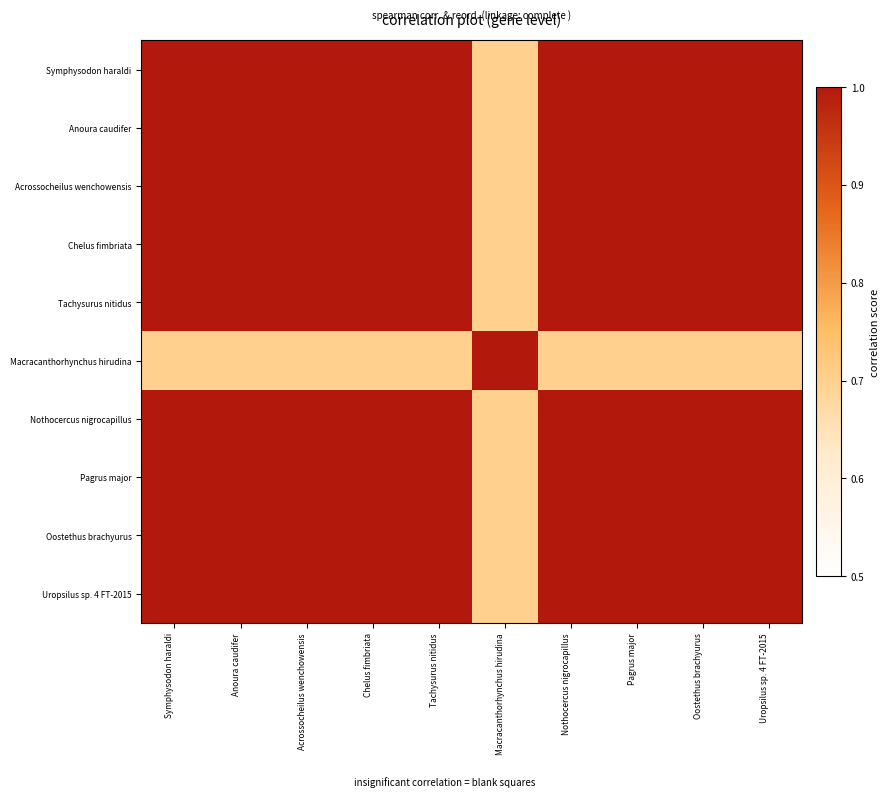

Reading right to left, what are all the values shown in this chart?

Symphysodon haraldi: Uropsilus sp. 4 FT-2015=1.0	Oostethus brachyurus=1.0	Pagrus major=1.0	Nothocercus nigrocapillus=1.0	Macracanthorhynchus hirudina=0.7	Tachysurus nitidus=1.0	Chelus fimbriata=1.0	Acrossocheilus wenchowensis=1.0	Anoura caudifer=1.0	Symphysodon haraldi=1.0
Anoura caudifer: Uropsilus sp. 4 FT-2015=1.0	Oostethus brachyurus=1.0	Pagrus major=1.0	Nothocercus nigrocapillus=1.0	Macracanthorhynchus hirudina=0.7	Tachysurus nitidus=1.0	Chelus fimbriata=1.0	Acrossocheilus wenchowensis=1.0	Anoura caudifer=1.0	Symphysodon haraldi=1.0
Acrossocheilus wenchowensis: Uropsilus sp. 4 FT-2015=1.0	Oostethus brachyurus=1.0	Pagrus major=1.0	Nothocercus nigrocapillus=1.0	Macracanthorhynchus hirudina=0.7	Tachysurus nitidus=1.0	Chelus fimbriata=1.0	Acrossocheilus wenchowensis=1.0	Anoura caudifer=1.0	Symphysodon haraldi=1.0
Chelus fimbriata: Uropsilus sp. 4 FT-2015=1.0	Oostethus brachyurus=1.0	Pagrus major=1.0	Nothocercus nigrocapillus=1.0	Macracanthorhynchus hirudina=0.7	Tachysurus nitidus=1.0	Chelus fimbriata=1.0	Acrossocheilus wenchowensis=1.0	Anoura caudifer=1.0	Symphysodon haraldi=1.0
Tachysurus nitidus: Uropsilus sp. 4 FT-2015=1.0	Oostethus brachyurus=1.0	Pagrus major=1.0	Nothocercus nigrocapillus=1.0	Macracanthorhynchus hirudina=0.7	Tachysurus nitidus=1.0	Chelus fimbriata=1.0	Acrossocheilus wenchowensis=1.0	Anoura caudifer=1.0	Symphysodon haraldi=1.0
Macracanthorhynchus hirudina: Uropsilus sp. 4 FT-2015=0.7	Oostethus brachyurus=0.7	Pagrus major=0.7	Nothocercus nigrocapillus=0.7	Macracanthorhynchus hirudina=1.0	Tachysurus nitidus=0.7	Chelus fimbriata=0.7	Acrossocheilus wenchowensis=0.7	Anoura caudifer=0.7	Symphysodon haraldi=0.7
Nothocercus nigrocapillus: Uropsilus sp. 4 FT-2015=1.0	Oostethus brachyurus=1.0	Pagrus major=1.0	Nothocercus nigrocapillus=1.0	Macracanthorhynchus hirudina=0.7	Tachysurus nitidus=1.0	Chelus fimbriata=1.0	Acrossocheilus wenchowensis=1.0	Anoura caudifer=1.0	Symphysodon haraldi=1.0
Pagrus major: Uropsilus sp. 4 FT-2015=1.0	Oostethus brachyurus=1.0	Pagrus major=1.0	Nothocercus nigrocapillus=1.0	Macracanthorhynchus hirudina=0.7	Tachysurus nitidus=1.0	Chelus fimbriata=1.0	Acrossocheilus wenchowensis=1.0	Anoura caudifer=1.0	Symphysodon haraldi=1.0
Oostethus brachyurus: Uropsilus sp. 4 FT-2015=1.0	Oostethus brachyurus=1.0	Pagrus major=1.0	Nothocercus nigrocapillus=1.0	Macracanthorhynchus hirudina=0.7	Tachysurus nitidus=1.0	Chelus fimbriata=1.0	Acrossocheilus wenchowensis=1.0	Anoura caudifer=1.0	Symphysodon haraldi=1.0
Uropsilus sp. 4 FT-2015: Uropsilus sp. 4 FT-2015=1.0	Oostethus brachyurus=1.0	Pagrus major=1.0	Nothocercus nigrocapillus=1.0	Macracanthorhynchus hirudina=0.7	Tachysurus nitidus=1.0	Chelus fimbriata=1.0	Acrossocheilus wenchowensis=1.0	Anoura caudifer=1.0	Symphysodon haraldi=1.0